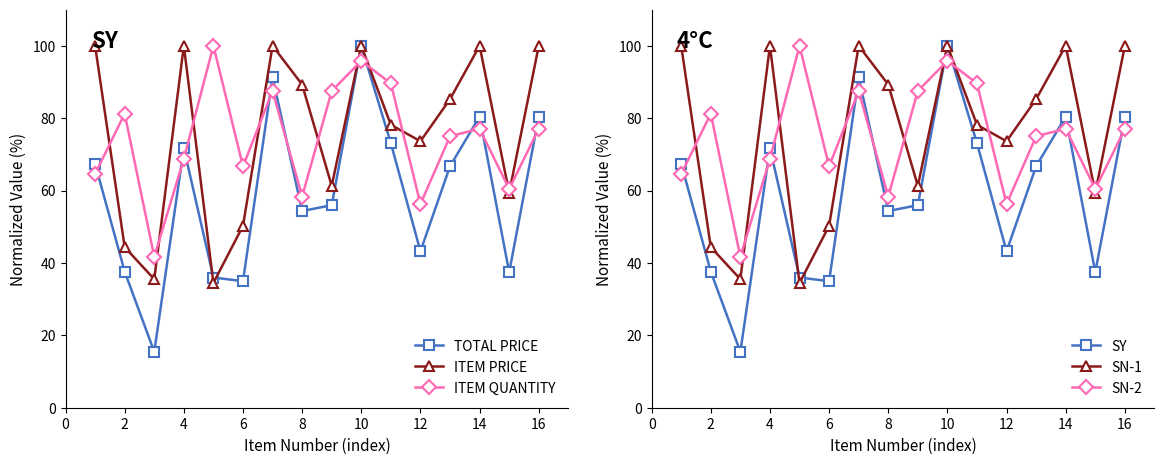

What is the lowest value of the ITEM PRICE series?

34.5